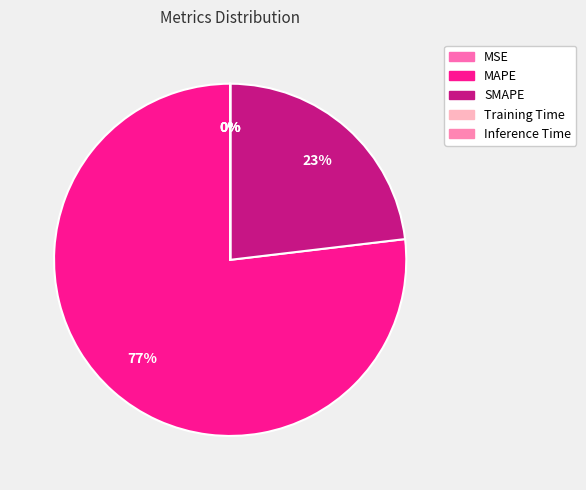

Which has a higher value, SMAPE or Training Time?

SMAPE